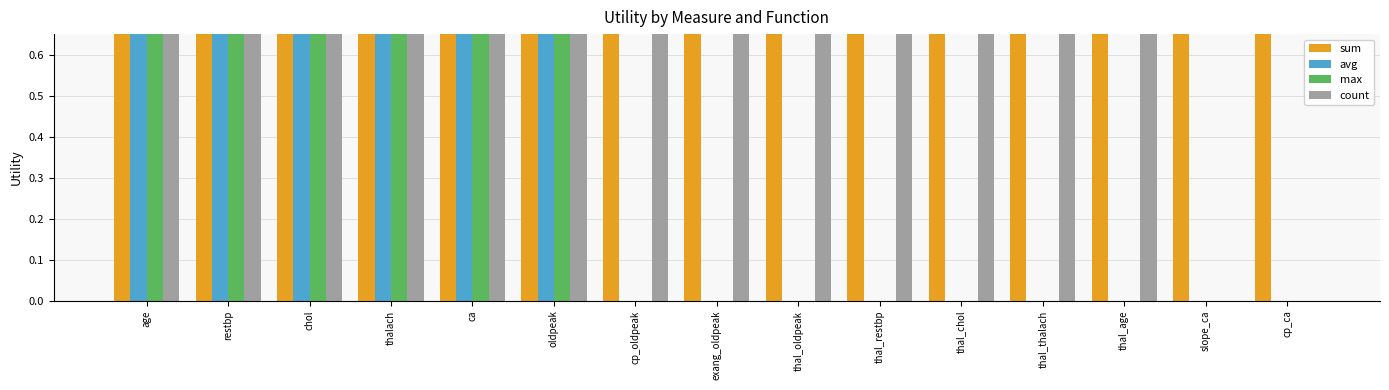

What is the label of the 8th bar from the left?

exang_oldpeak